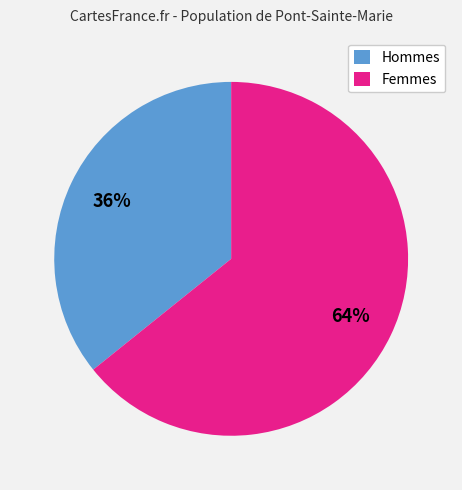

The Hommes slice represents 36% of the pie. True or false?

True